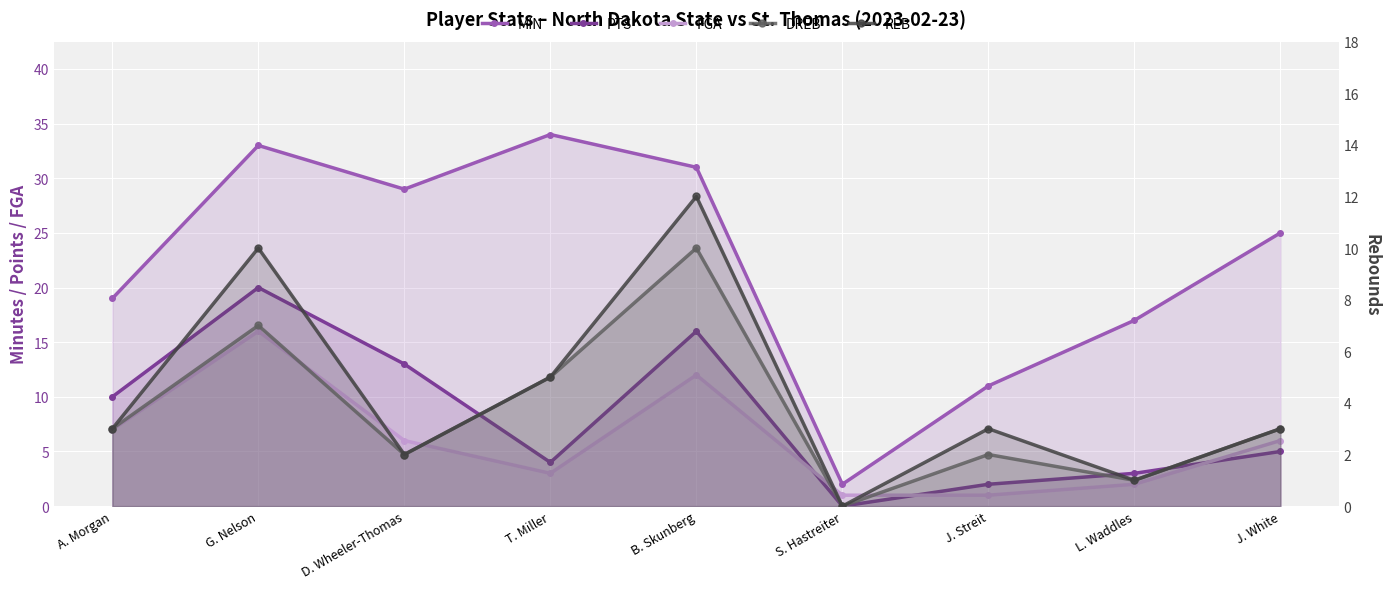

How many interior local peaks does the PTS series have?

2